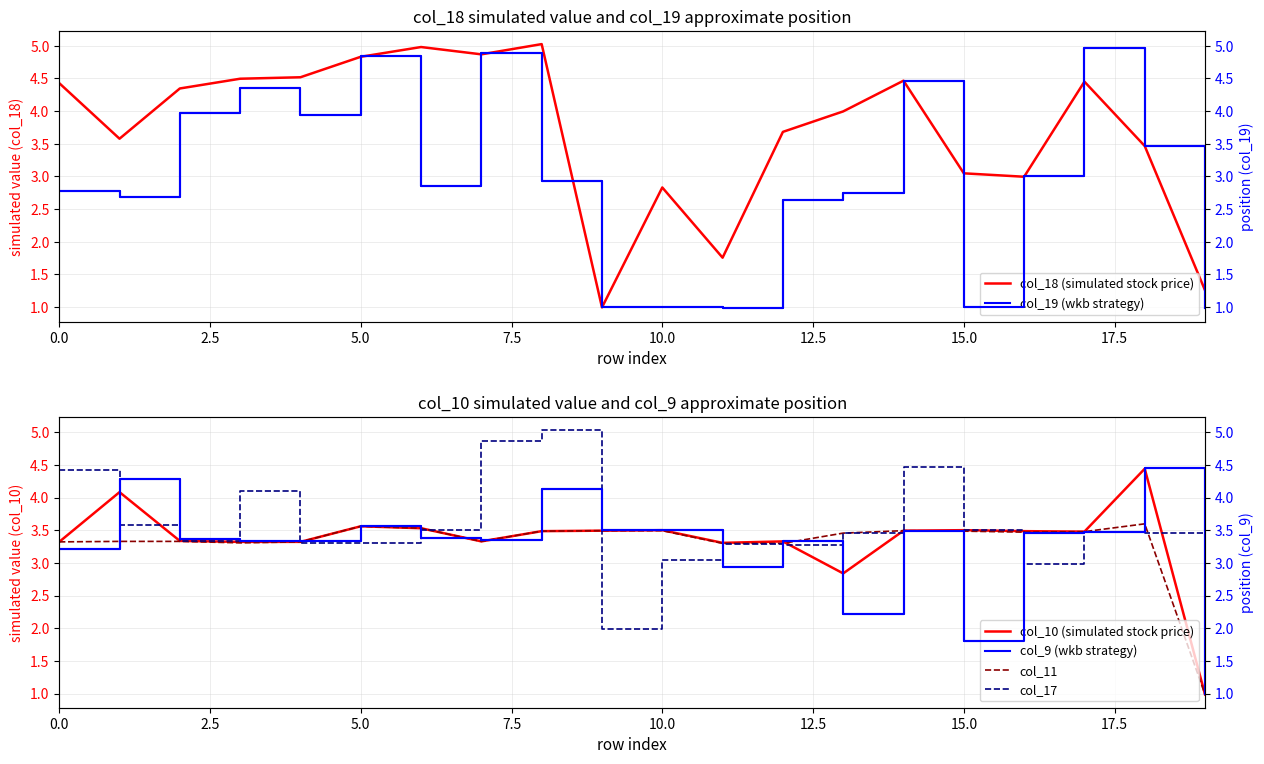

The col_9 series shows 3.3 at 4. True or false?

True